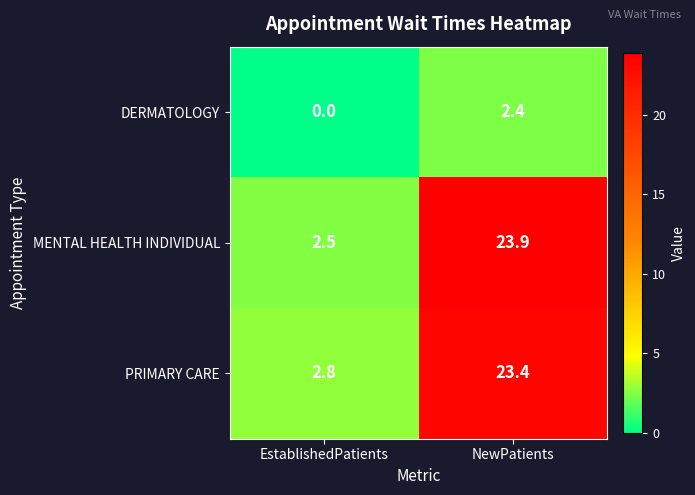

Reading left to right, extract all data points from this chart.

DERMATOLOGY: EstablishedPatients=0.0	NewPatients=2.4
MENTAL HEALTH INDIVIDUAL: EstablishedPatients=2.5	NewPatients=23.9
PRIMARY CARE: EstablishedPatients=2.8	NewPatients=23.4